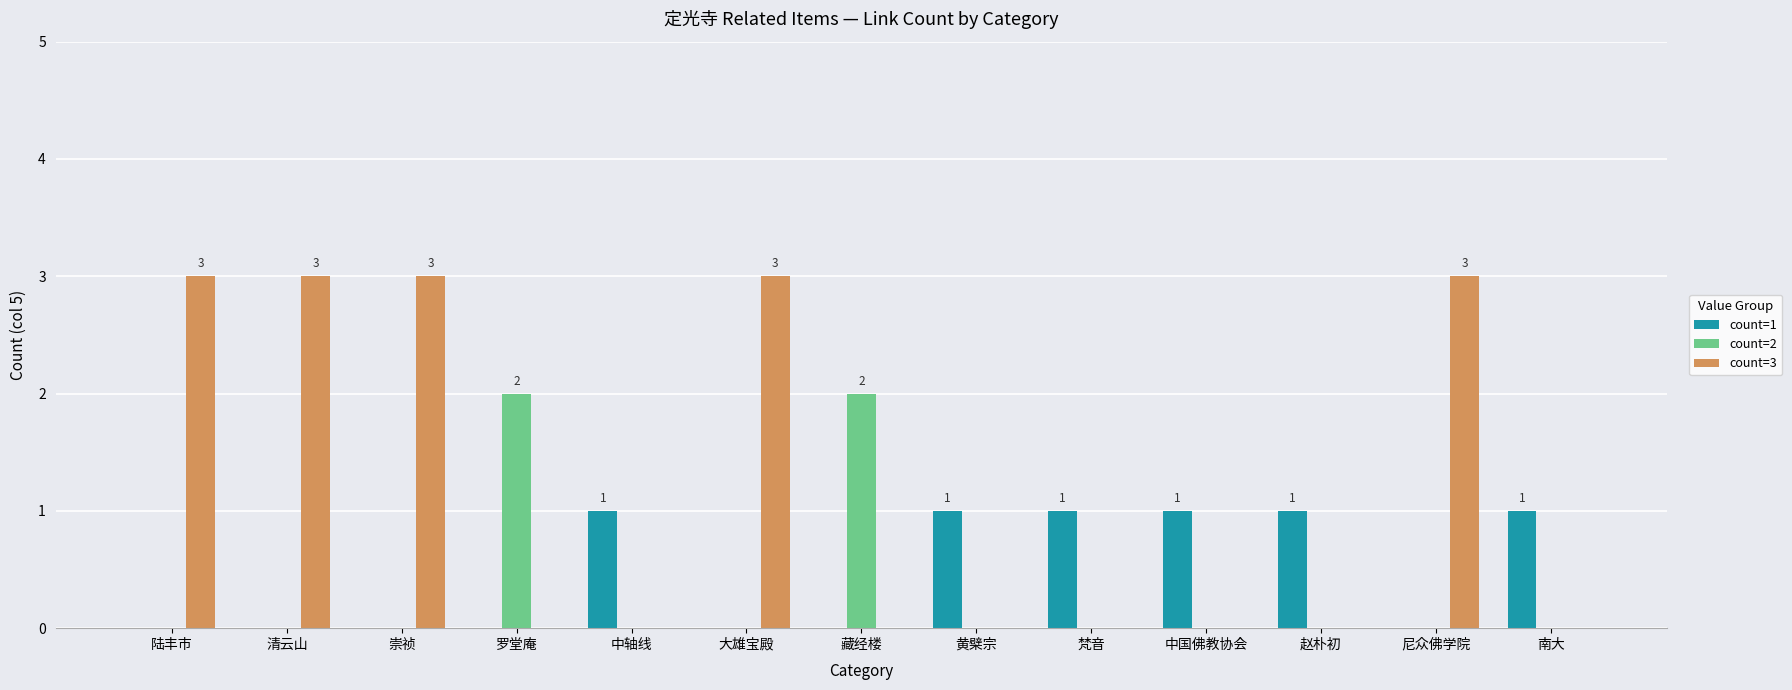

Is it true that count=3 equals 0 at 黄檗宗?

True